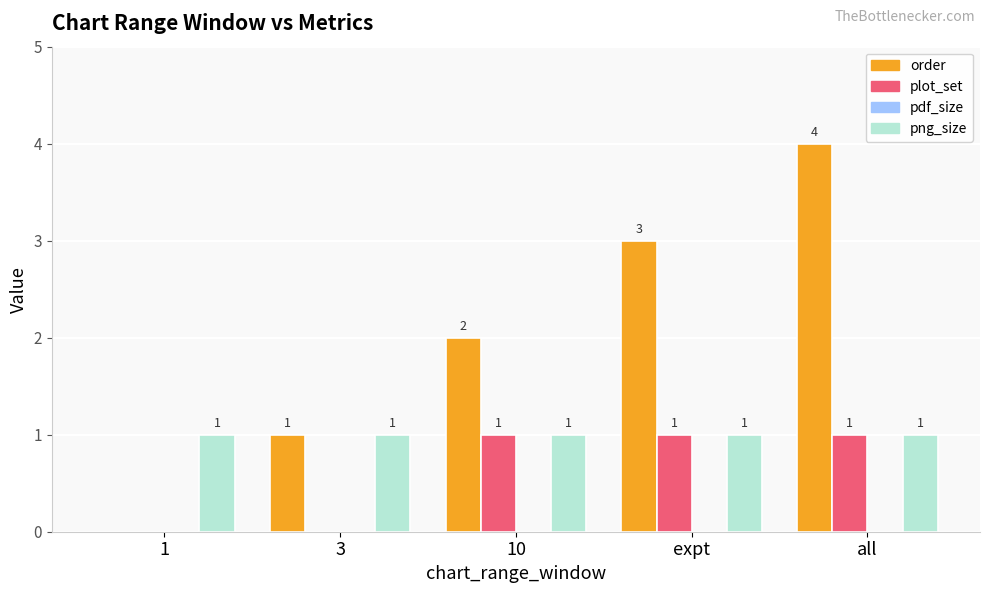

Reading left to right, what are all the values shown in this chart?

order: 1=0	3=1	10=2	expt=3	all=4
plot_set: 1=0	3=0	10=1	expt=1	all=1
png_size: 1=1	3=1	10=1	expt=1	all=1